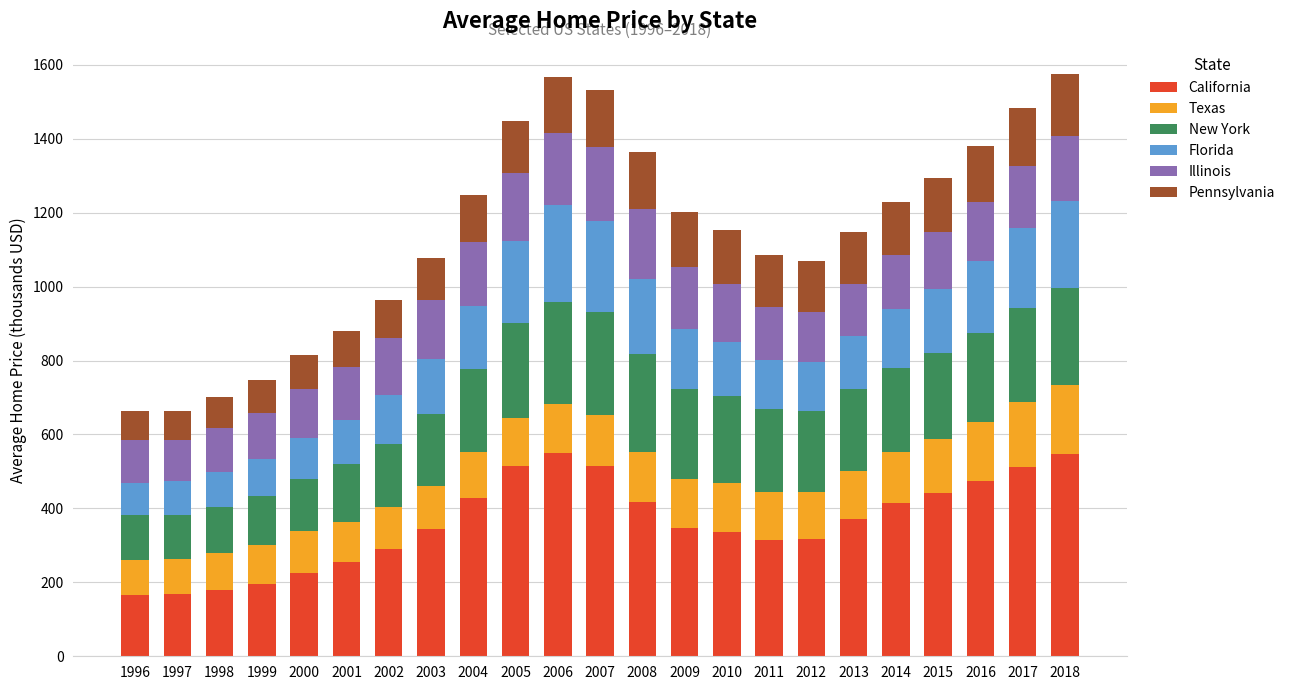

What is the average value of the California series?

361.7